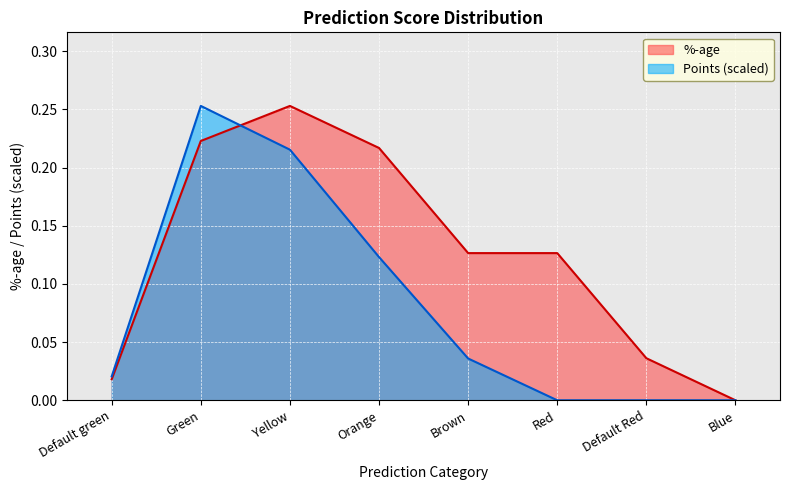

At which category is the sum across all series the highest?

Green